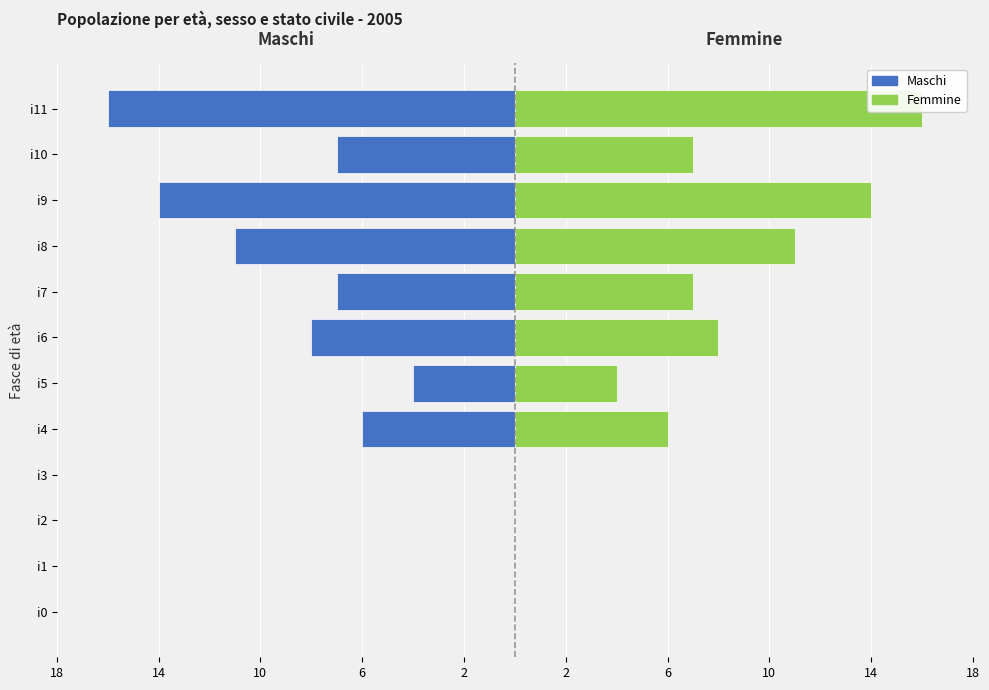

Is the value of Maschi at i10 greater than the value of Femmine at i3?

No